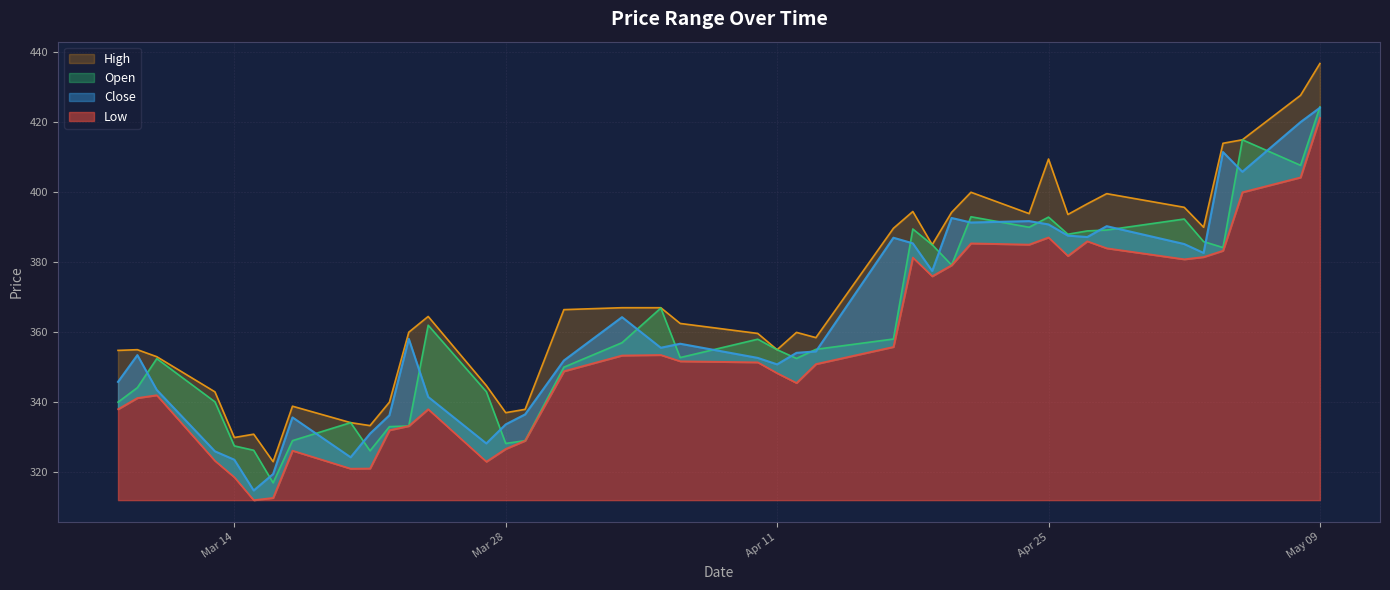

In High, how many points are lower than both neighbors (excluding endpoints)?

10